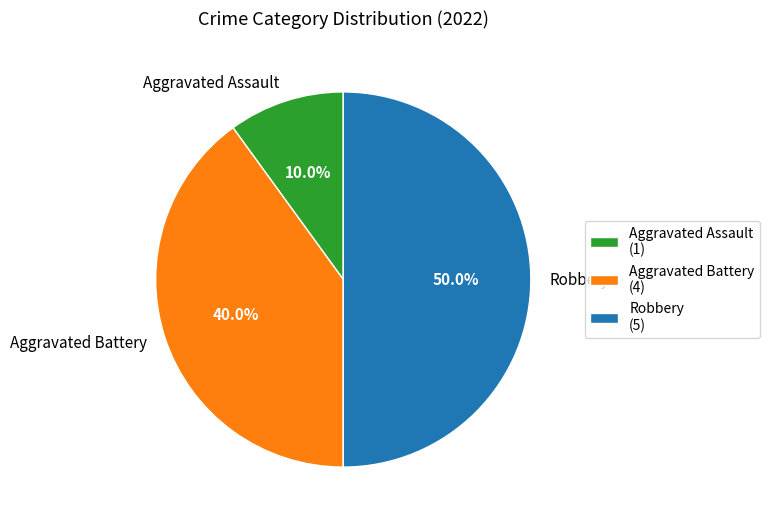

What percentage is NOT represented by Robbery?

50.0%